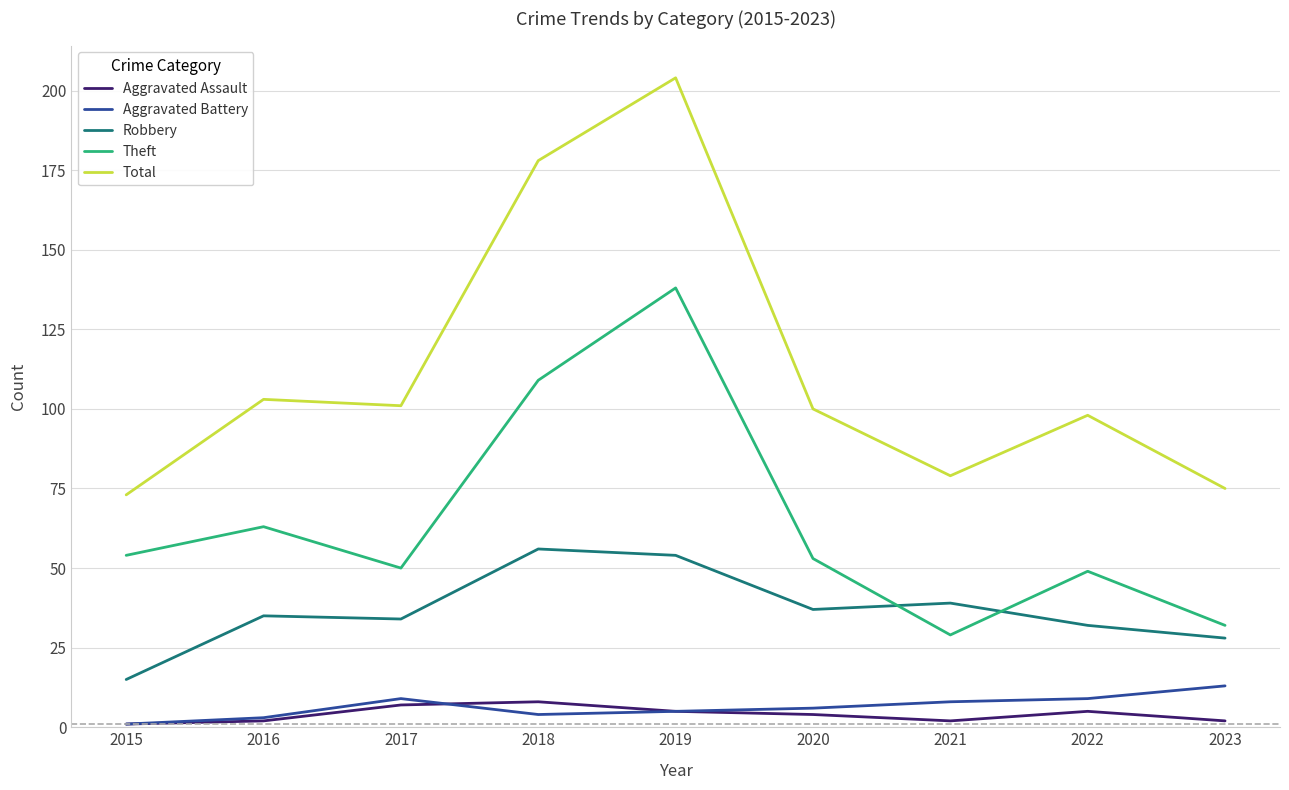

True or false: Total and Aggravated Assault cross at least once.

False